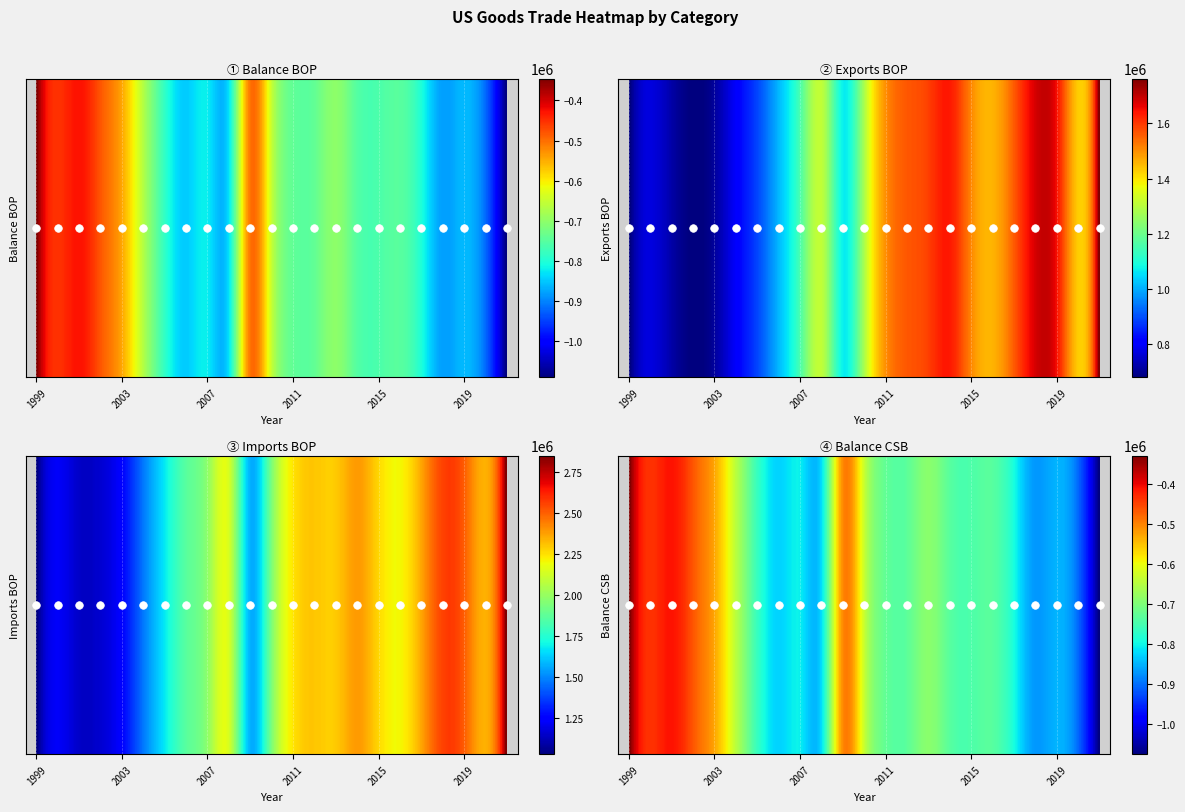

Rank the categories by UGDSEXBOP value from highest to lowest.

2021, 2018, 2019, 2014, 2013, 2012, 2017, 2015, 2011, 2016, 2020, 2008, 2010, 2007, 2009, 2006, 2005, 2004, 2000, 2001, 2003, 1999, 2002